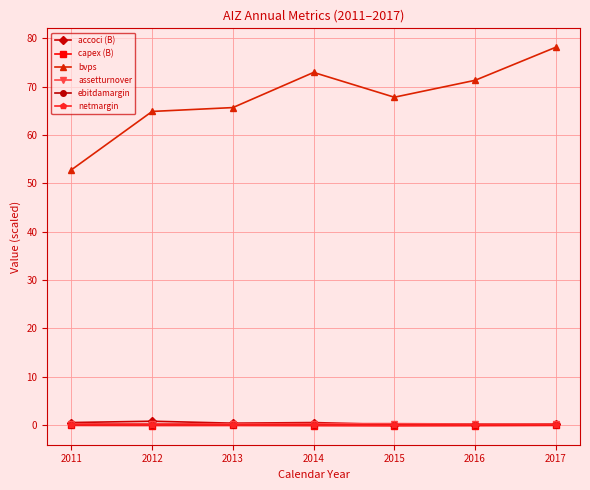

Is it true that assetturnover equals 0.3 at 2016?

True